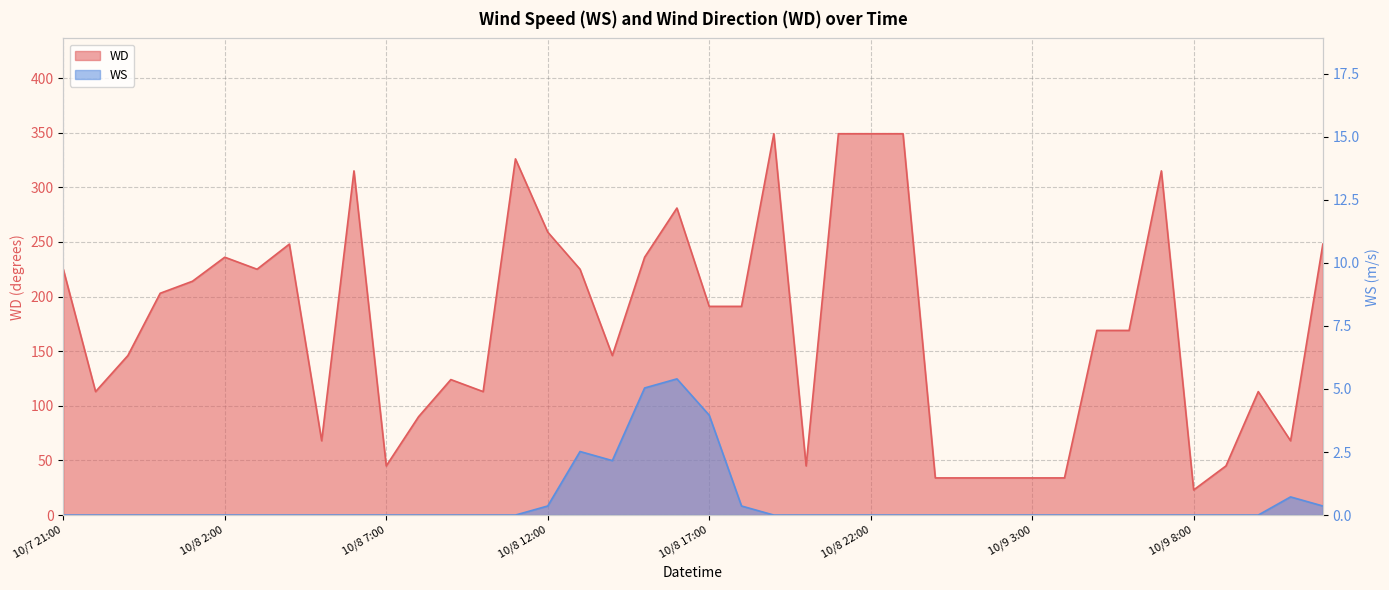

Reading left to right, what are all the values shown in this chart?

WD: 225.0	113.0	146.0	203.0	214.0	236.0	225.0	248.0	68.0	315.0	45.0	90.0	124.0	113.0	326.0	259.0	225.0	146.0	236.0	281.0	191.0	191.0	349.0	45.0	349.0	349.0	349.0	34.0	34.0	34.0	34.0	34.0	169.0	169.0	315.0	23.0	45.0	113.0	68.0	248.0
WS: 0.0	0.0	0.0	0.0	0.0	0.0	0.0	0.0	0.0	0.0	0.0	0.0	0.0	0.0	0.0	0.4	2.5	2.2	5.0	5.4	4.0	0.4	0.0	0.0	0.0	0.0	0.0	0.0	0.0	0.0	0.0	0.0	0.0	0.0	0.0	0.0	0.0	0.0	0.7	0.4